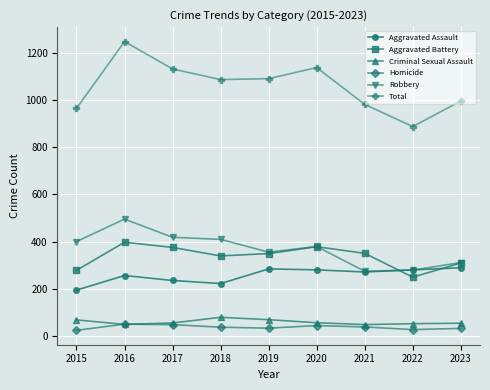

Read the Aggravated Assault value at 2015.

194